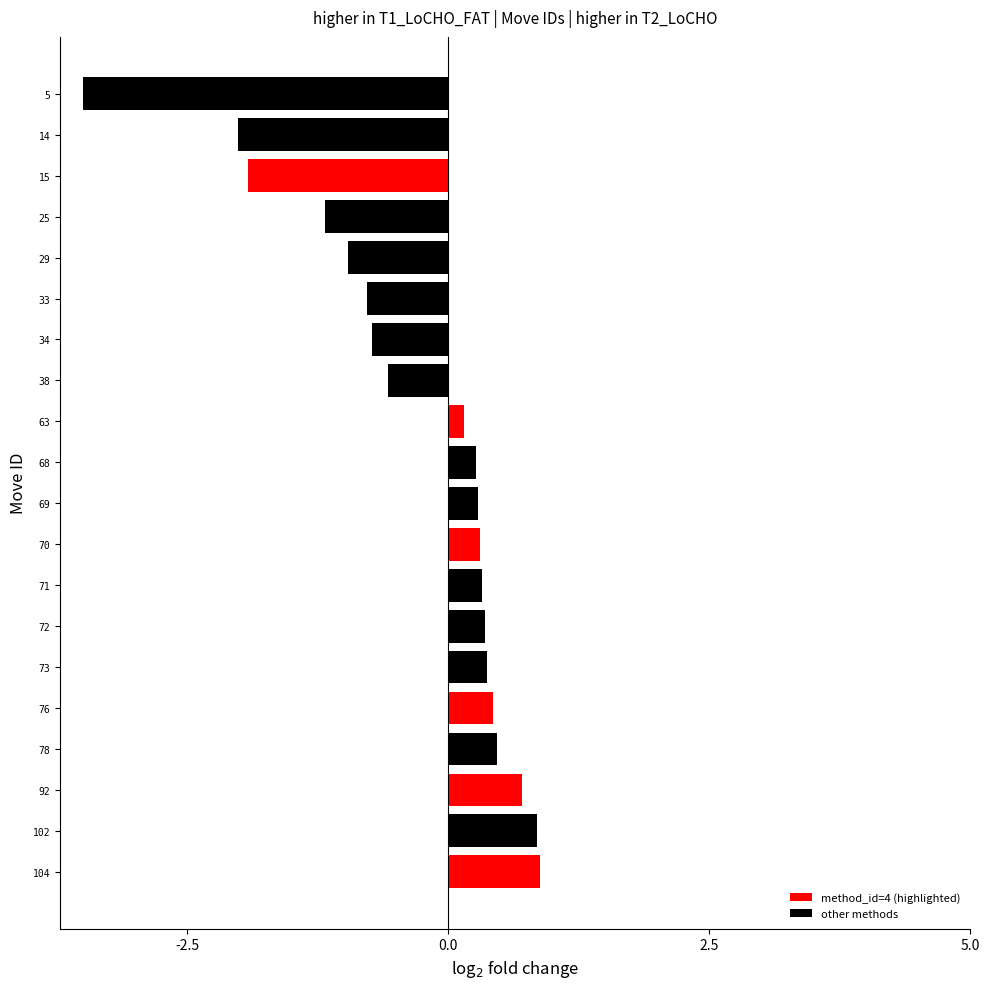

How many values are below 0?

8